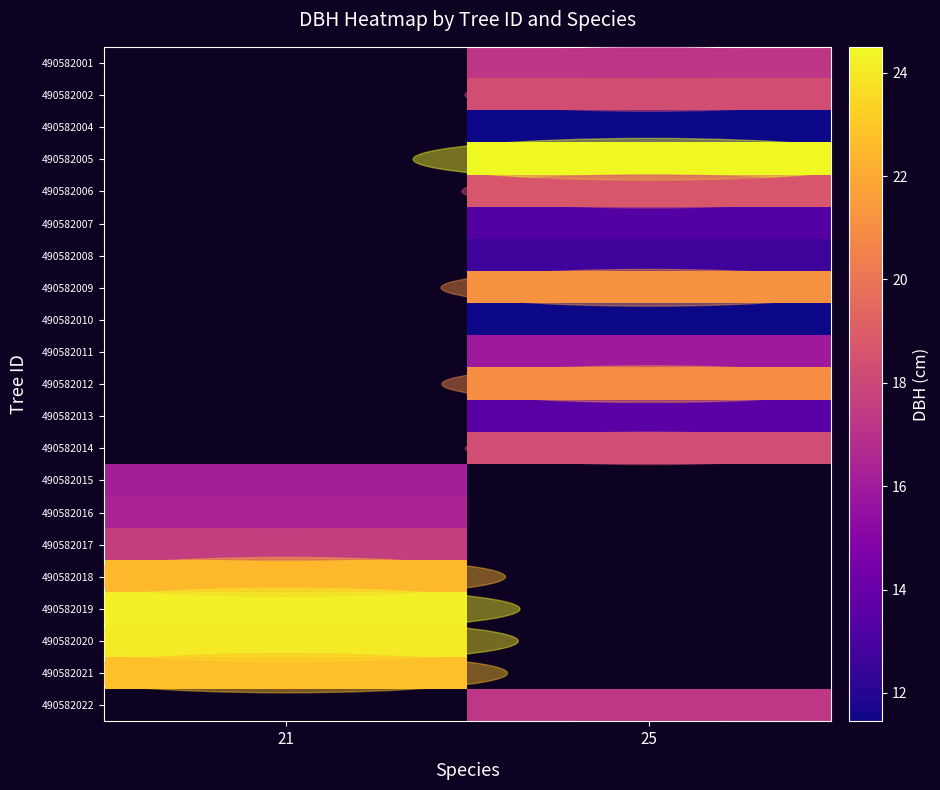

Is the value of 490582008 at 21 greater than the value of 490582011 at 25?

No